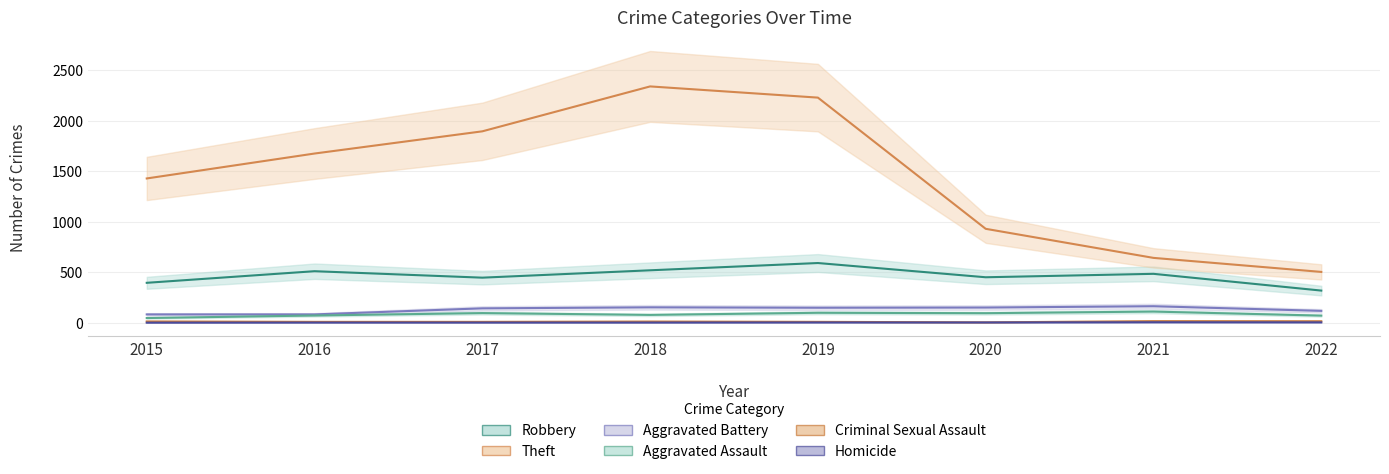

Rank the categories by Robbery value from highest to lowest.

2019, 2018, 2016, 2021, 2020, 2017, 2015, 2022